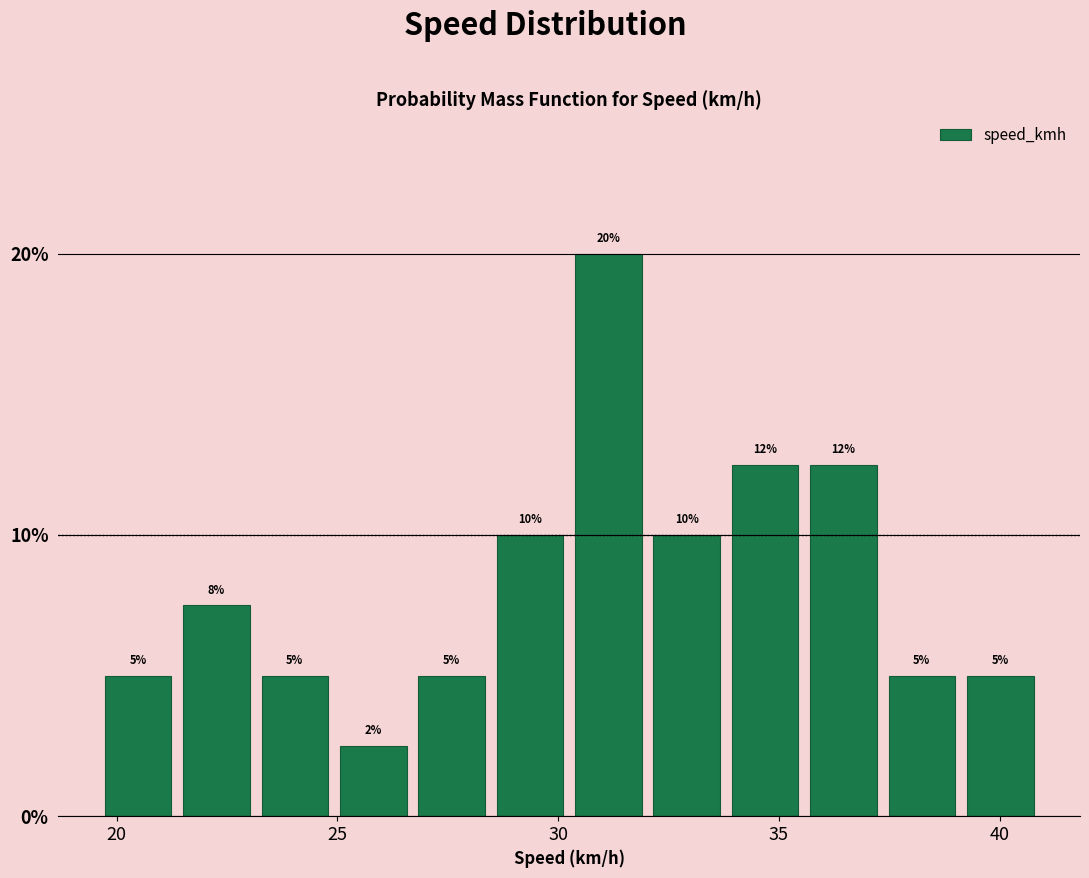

Around what value on the x-axis is the tallest bar? Give the approximate position of its centre, as read against the axis.

31.0